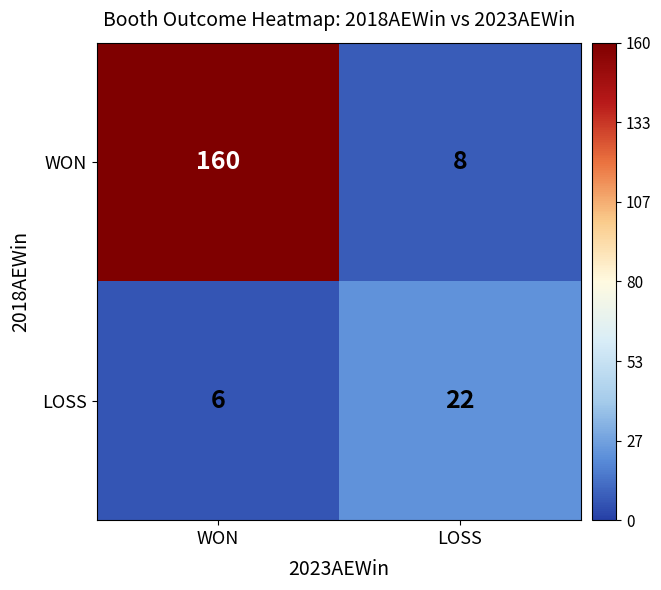

At which category does the chart reach its peak across all series?

WON